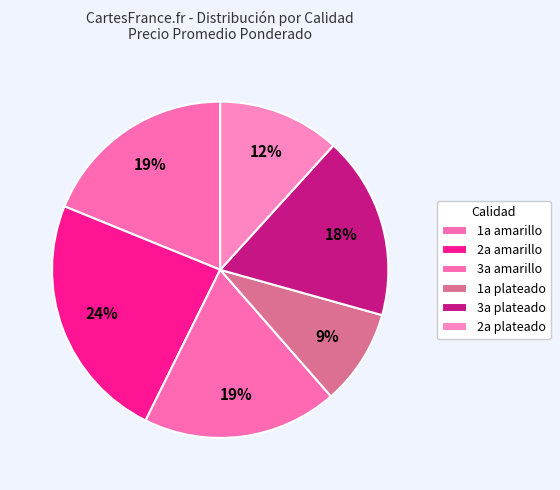

Count the number of slices in the pie.

6